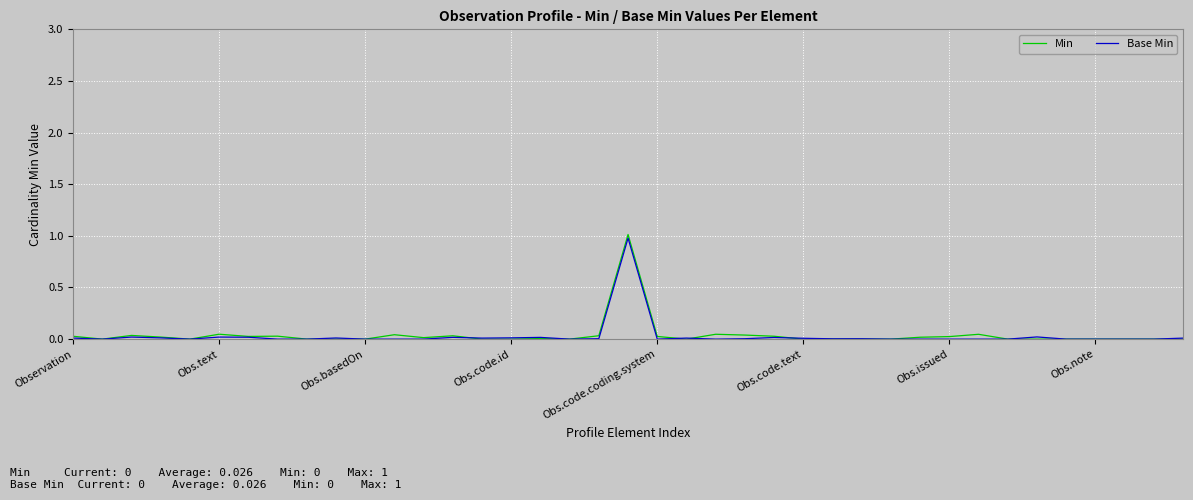

Is this an area chart (filled region under the line)?

No